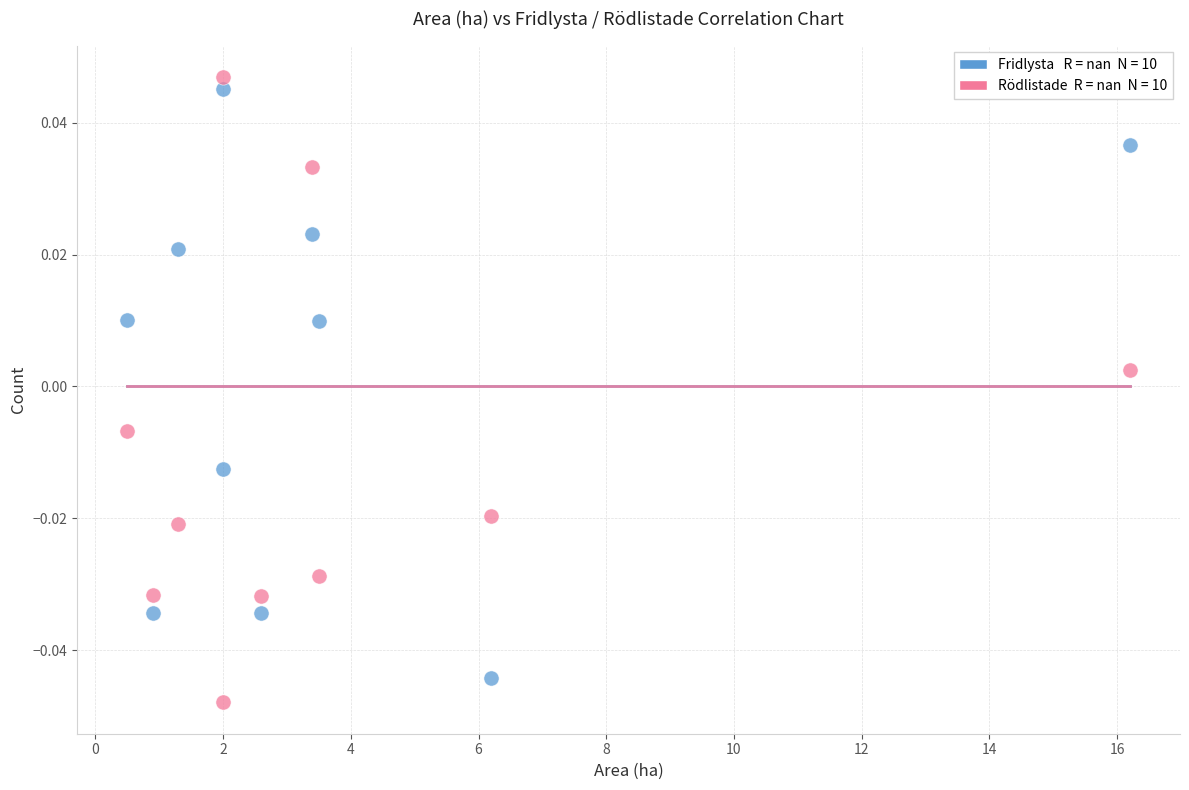

Across all data points, what is the range of X values (max minus min)?

15.7